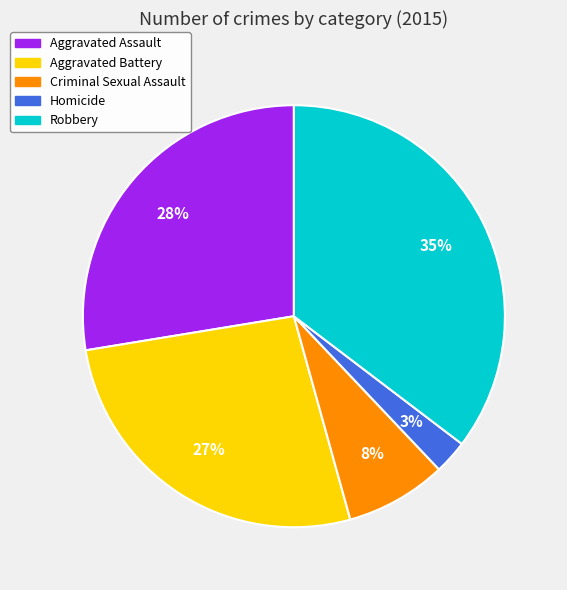

What is the smallest slice in the pie chart?

Homicide